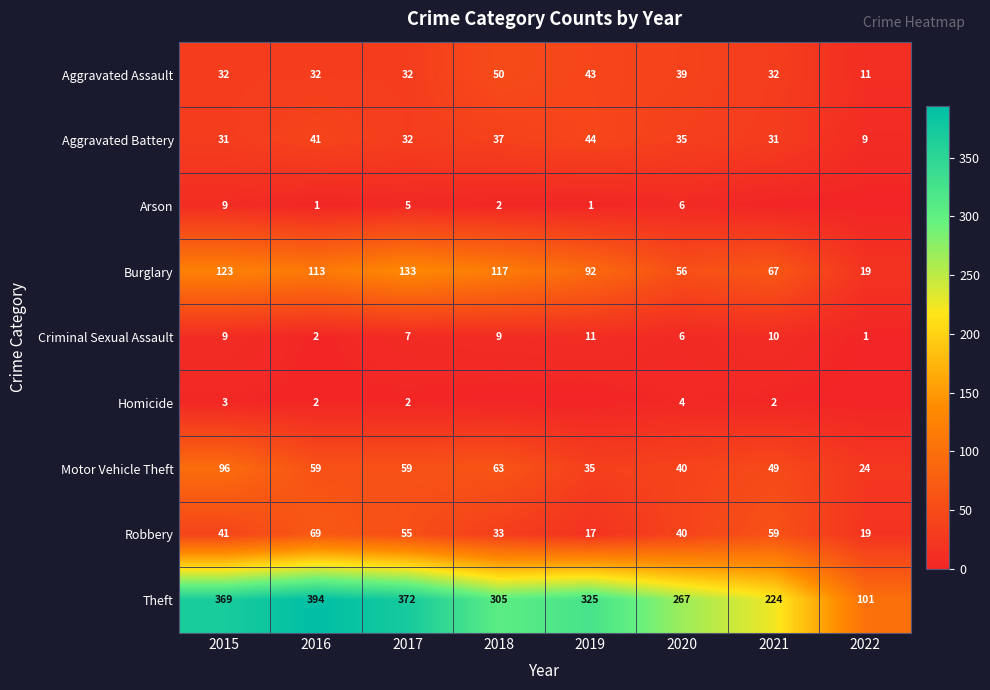

At which label does Motor Vehicle Theft first exceed 59?

2015